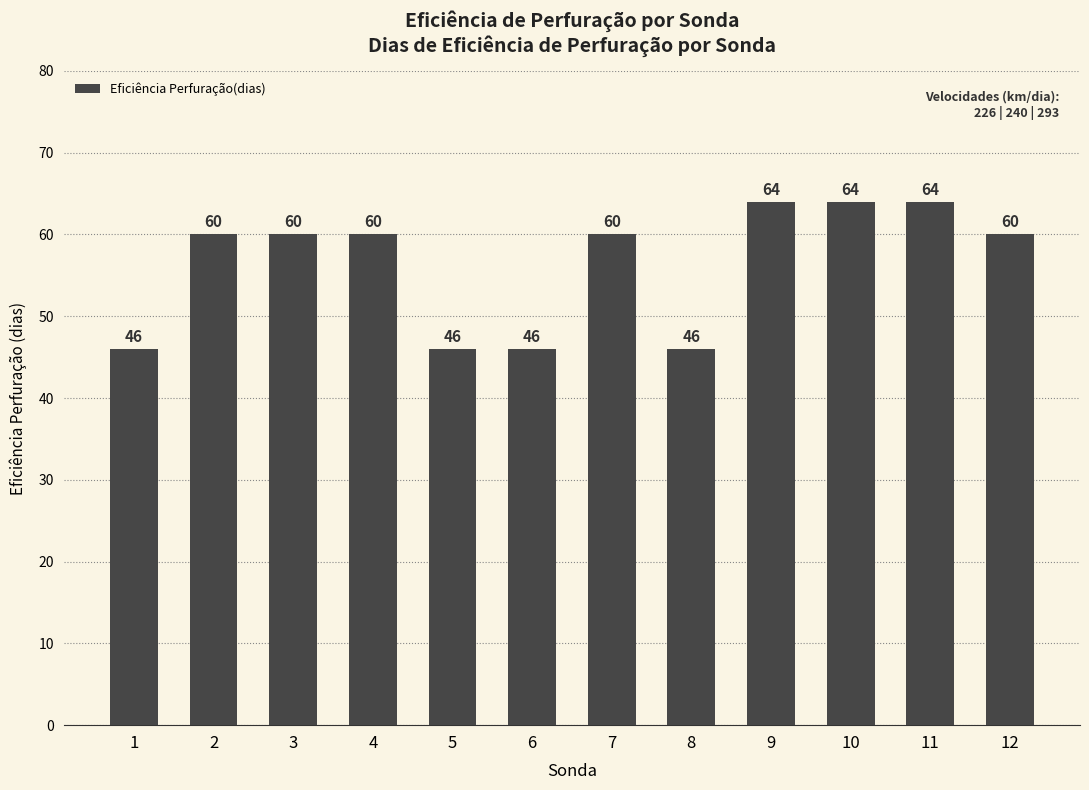

True or false: the data shows 70 at 5.

False